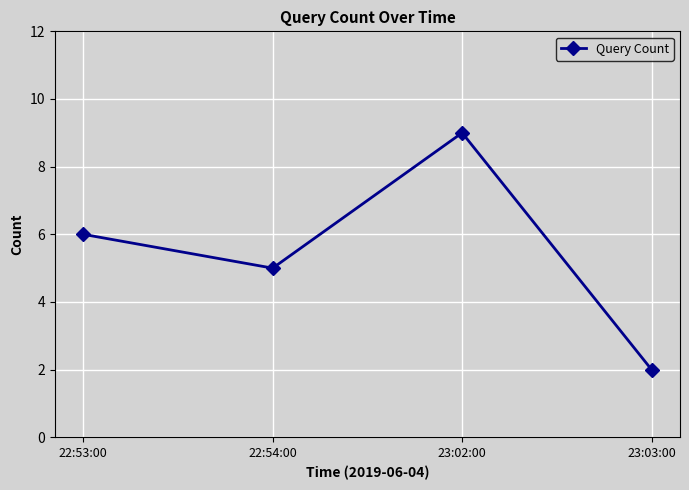

What is the label of the 3rd point from the left?

23:02:00